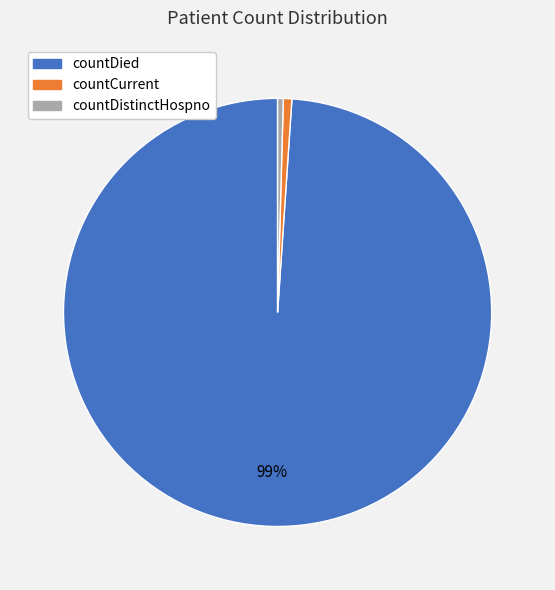

Do countDistinctHospno and countCurrent together represent more than half of the pie?

No